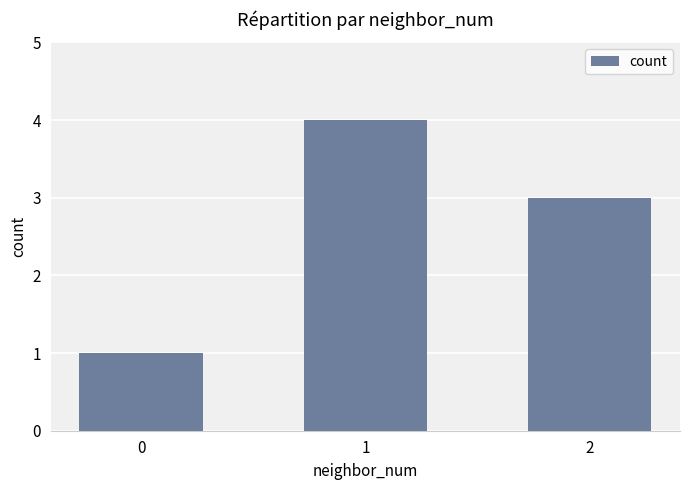

What is the ratio of the value at 2 to the value at 0?

3.0